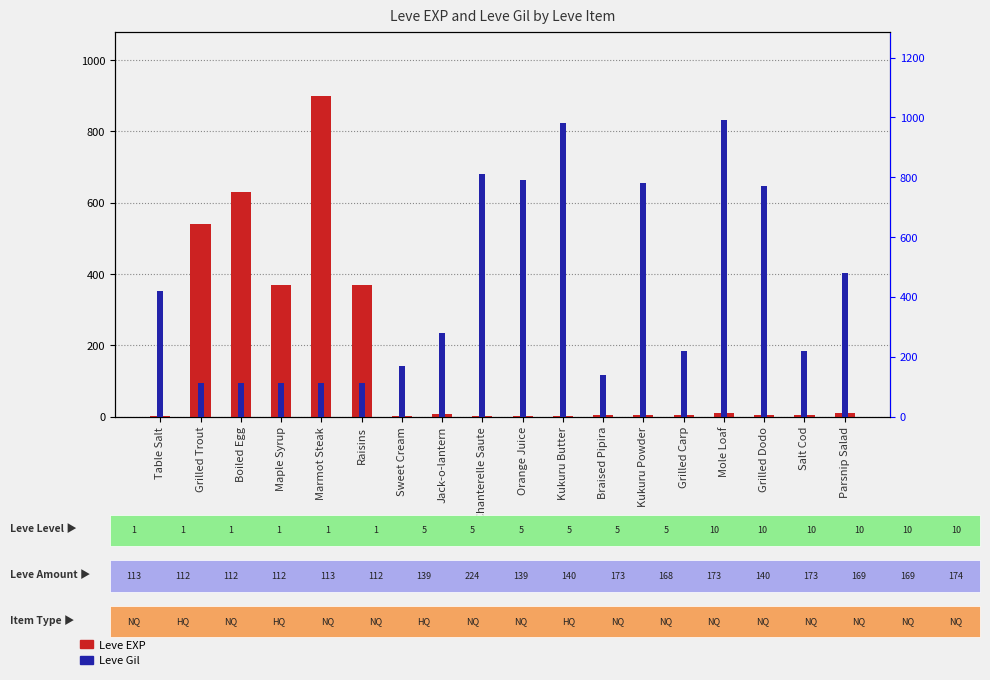

The Leve Gil series shows 189 at Grilled Trout. True or false?

False